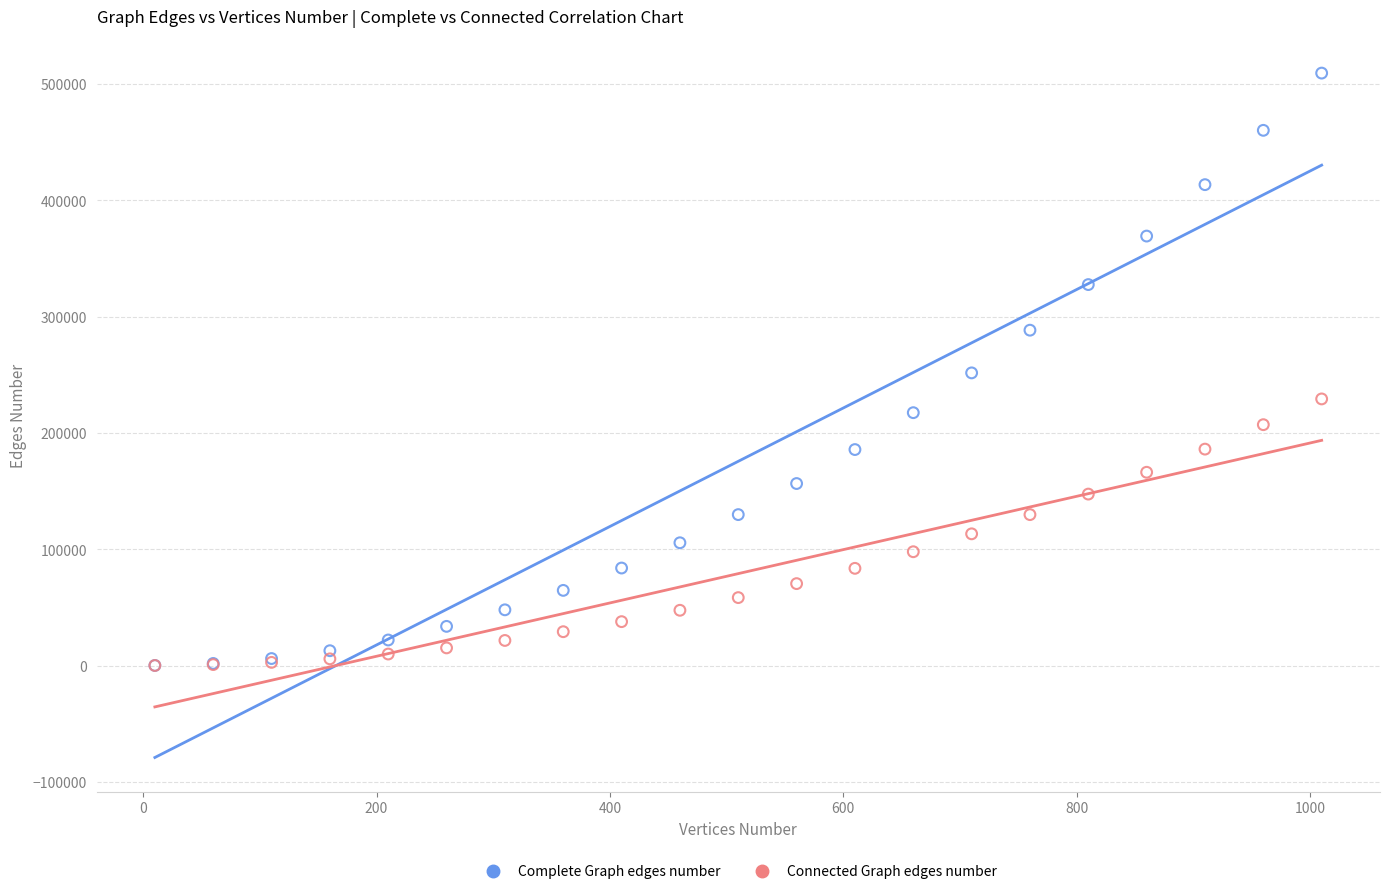

What are all the series names shown in the legend?

Complete Graph edges number, Connected Graph edges number